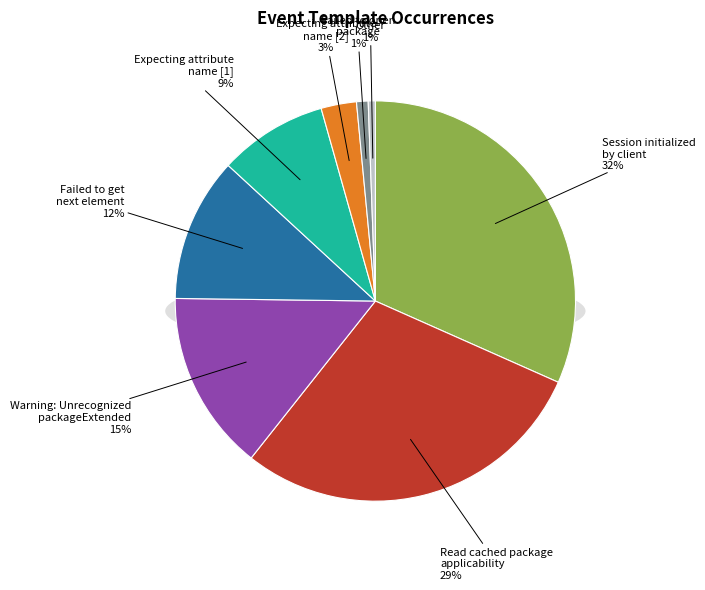

Does Session: <*> initialized by client <*>. account for over 50% of the chart?

No